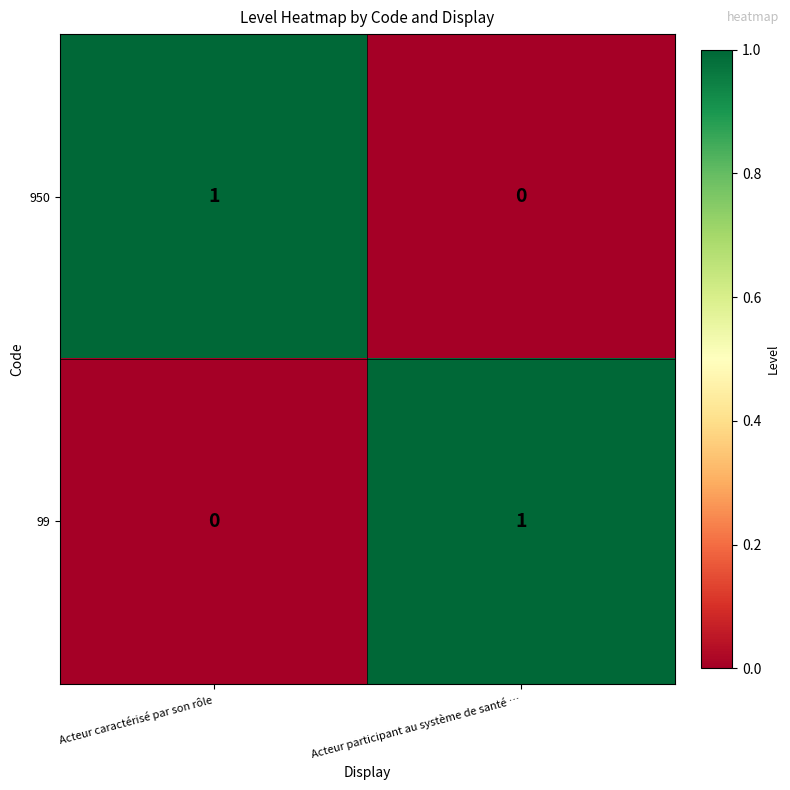

Reading left to right, transcribe all the data shown in this chart.

950: Acteur caractérisé par son rôle=1	Acteur participant au système de santé …=0
99: Acteur caractérisé par son rôle=0	Acteur participant au système de santé …=1